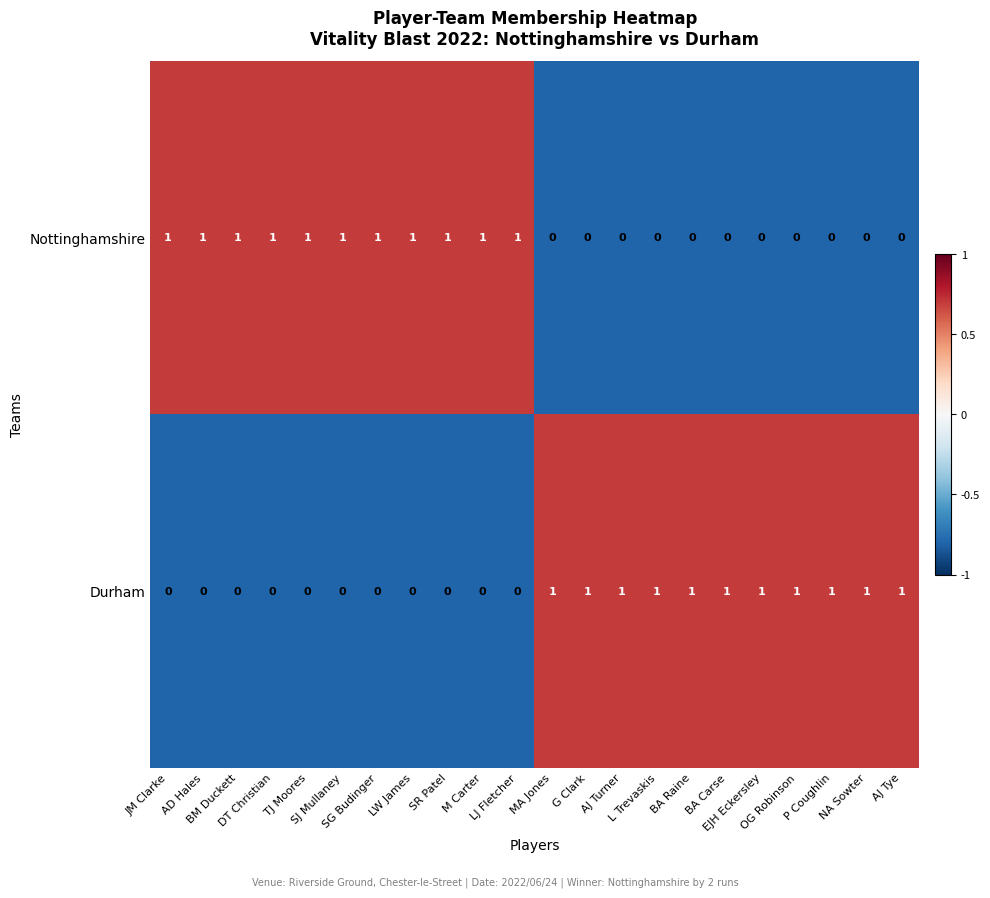

At how many categories does at least one series exceed 0?

22